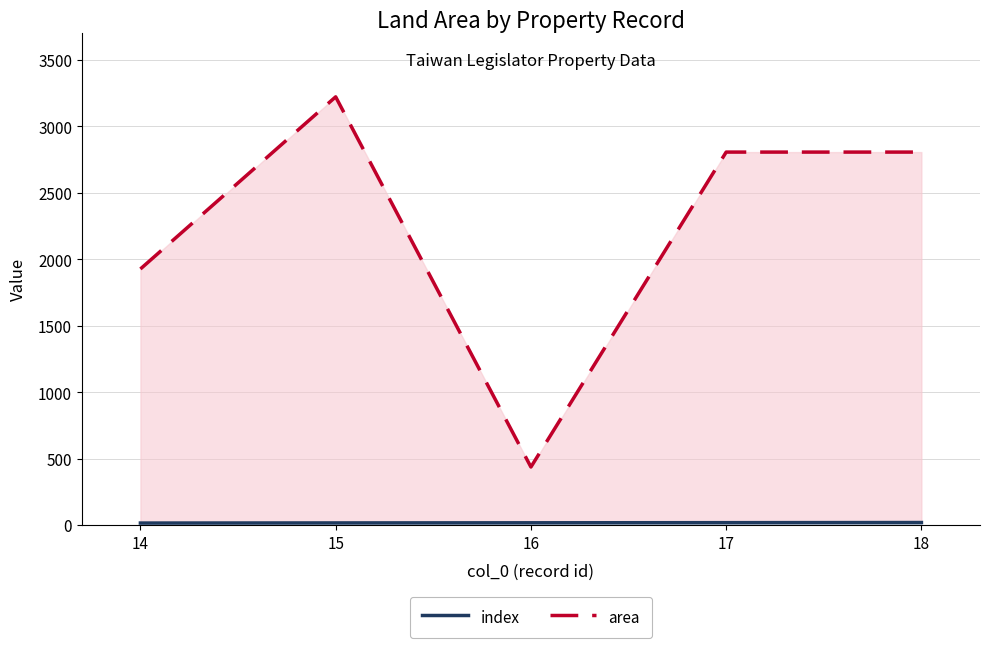

The index series shows 14.0 at 14. True or false?

True